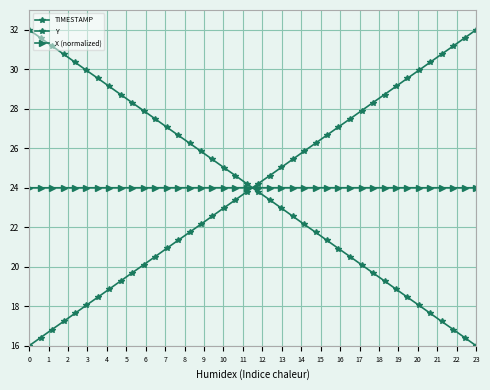

True or false: X (normalized) has more than 0 points higher than both neighbors.

True